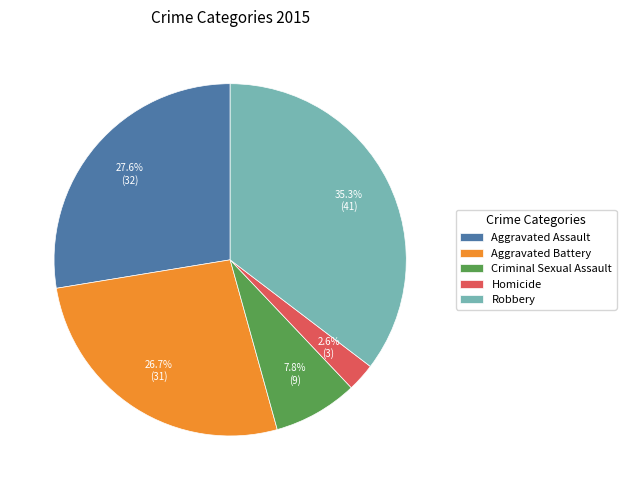

What percentage is NOT represented by Aggravated Assault?

72.4%